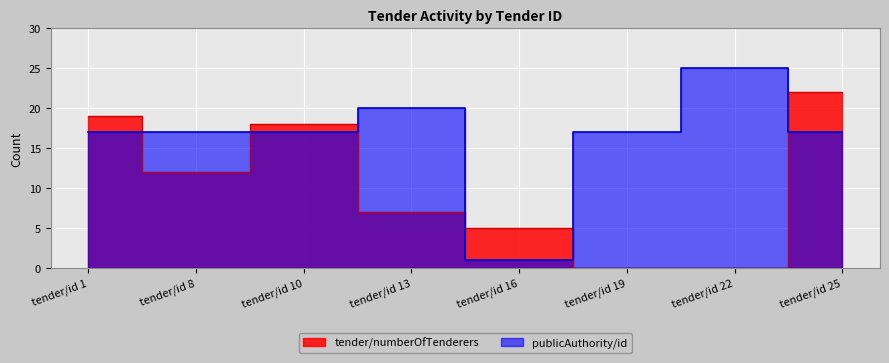

What is the difference between the highest and lowest values at tender/id 25?

5